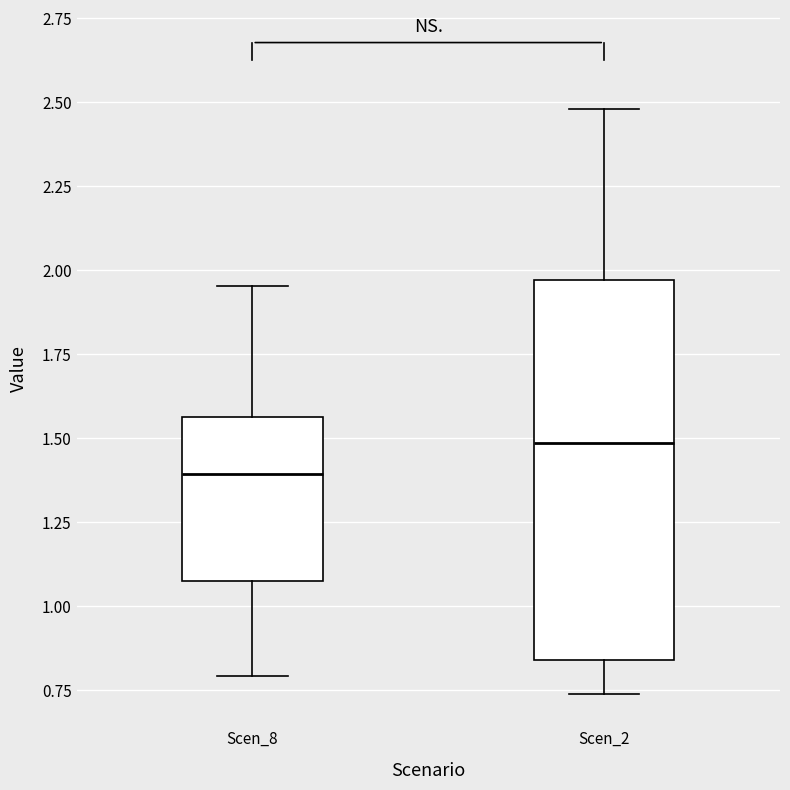

Reading left to right, read every box against the y-axis: the position of its median line, the range the box covers, and the ends of its whiskers. The values are not printed on the chart, so give them approximately, as read against the axis.

Scen_8: median 1.40, box 1.10 to 1.55, whiskers 0.80 to 1.95
Scen_2: median 1.50, box 0.85 to 1.95, whiskers 0.75 to 2.50